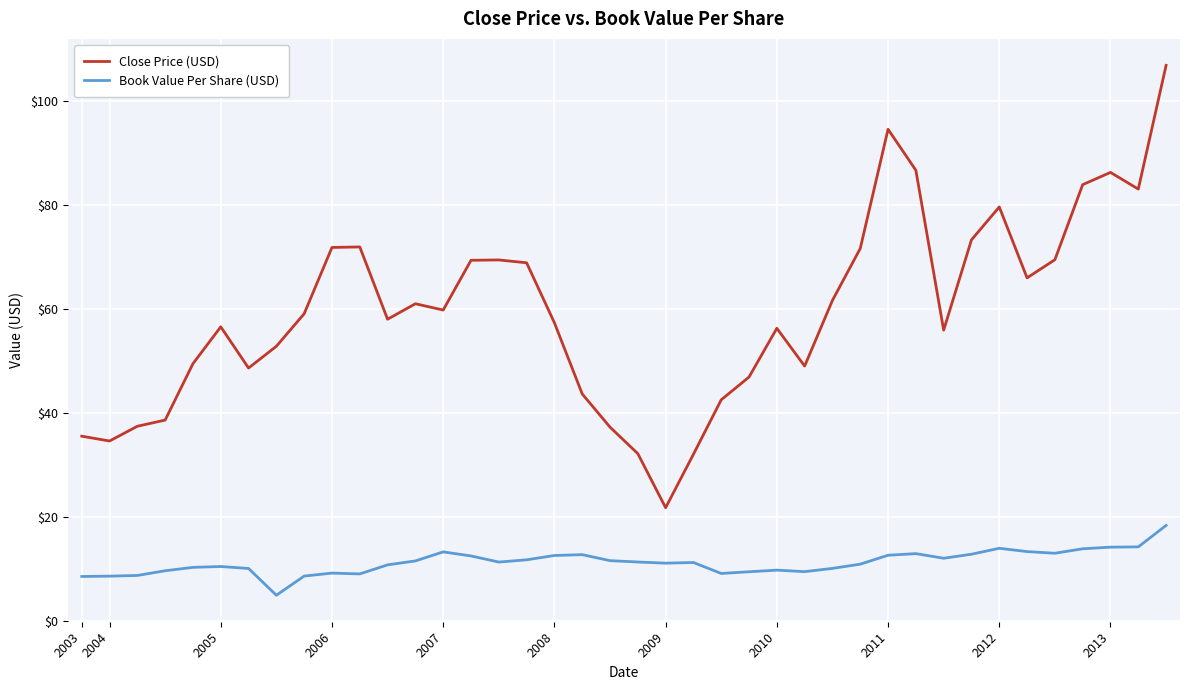

How many lines are shown in the chart?

2